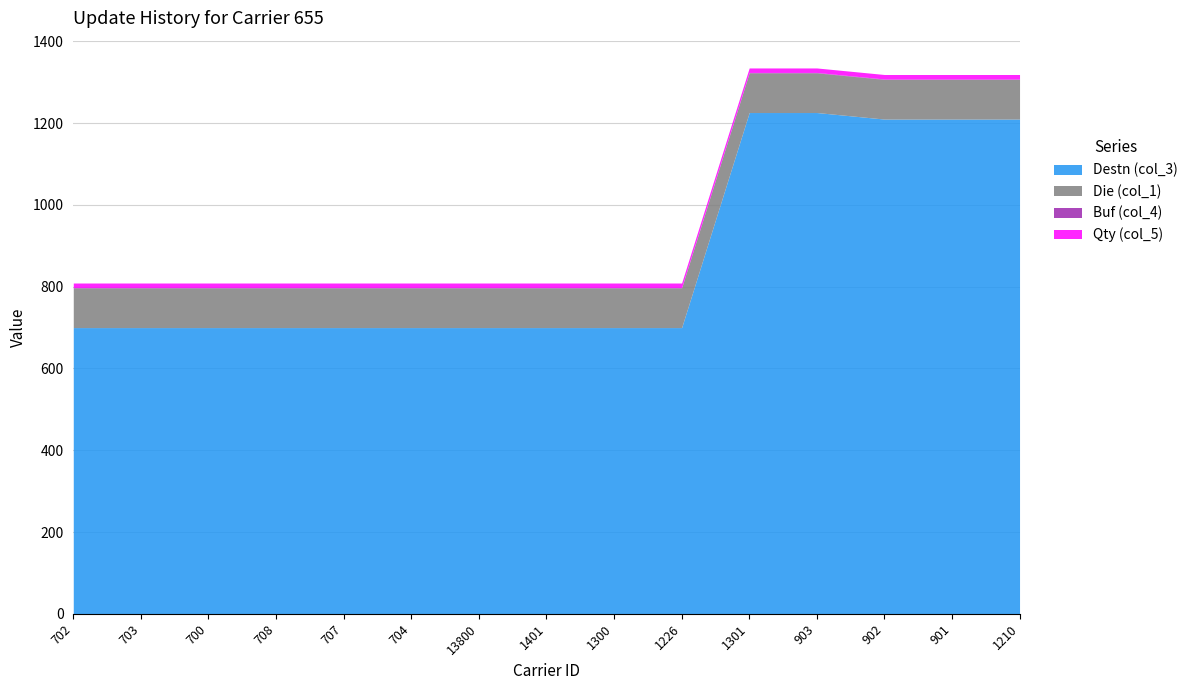

Does the chart display data point markers on the line(s)?

No